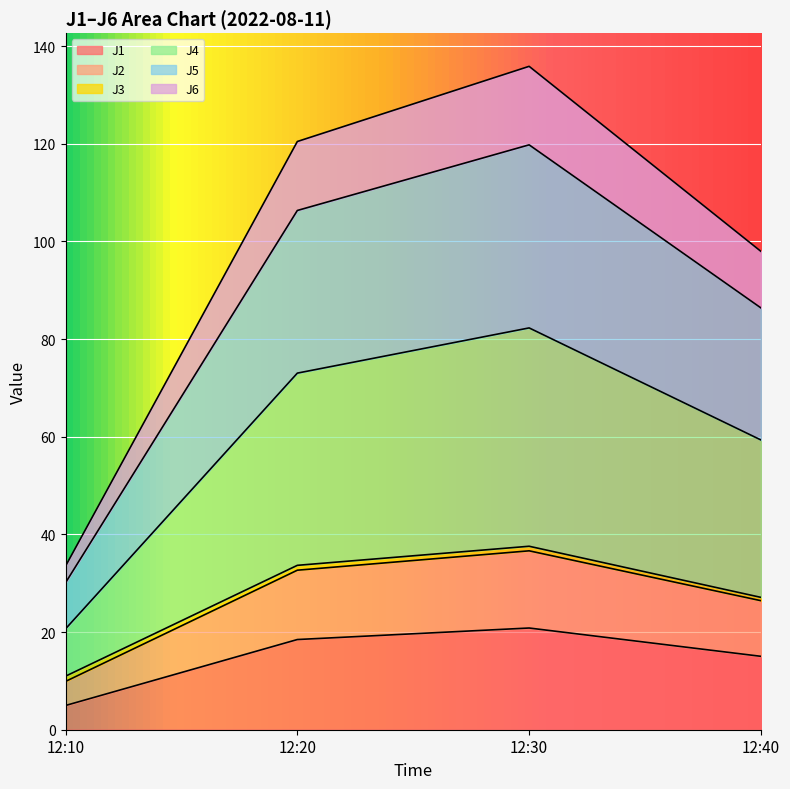

The J2 series shows 6.5 at 12:10. True or false?

False